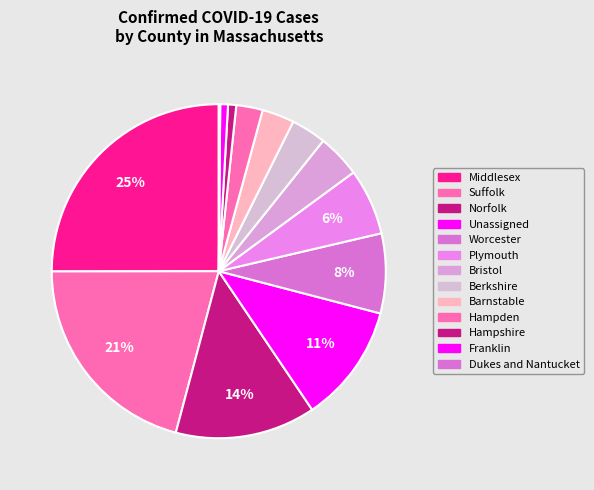

Does any single category account for the majority?

No